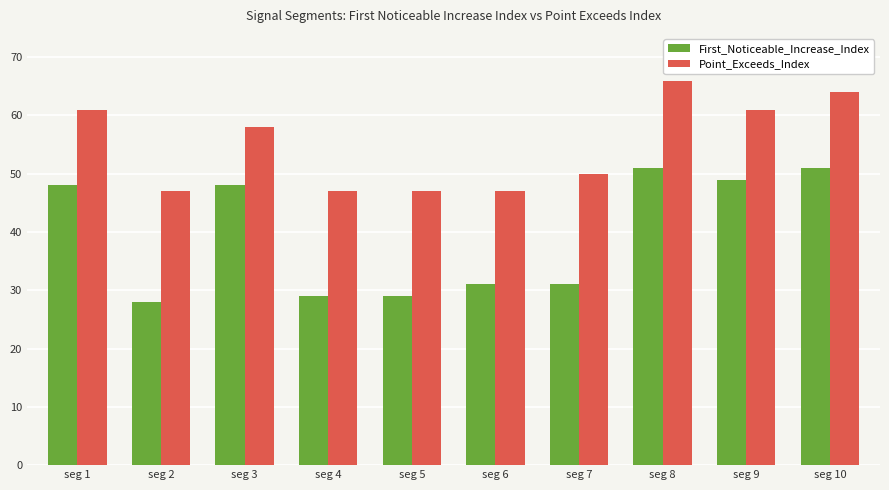

List the series in order of their overall mean, lowest first.

First_Noticeable_Increase_Index, Point_Exceeds_Index